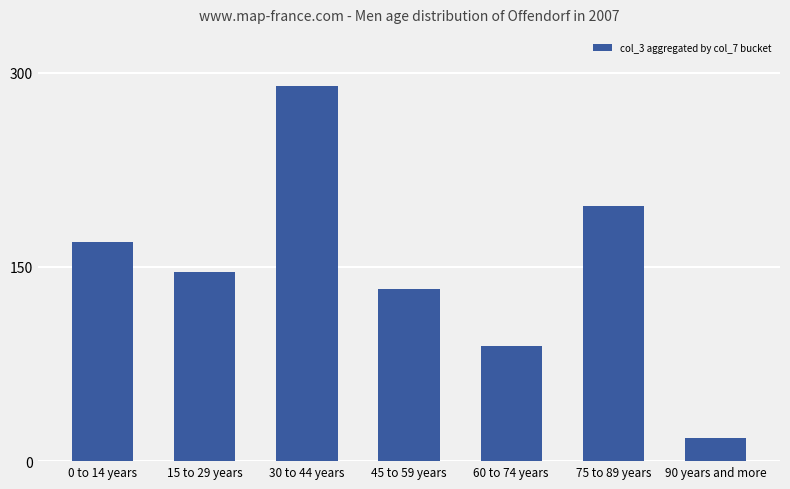

Which has a higher value, 75 to 89 years or 15 to 29 years?

75 to 89 years